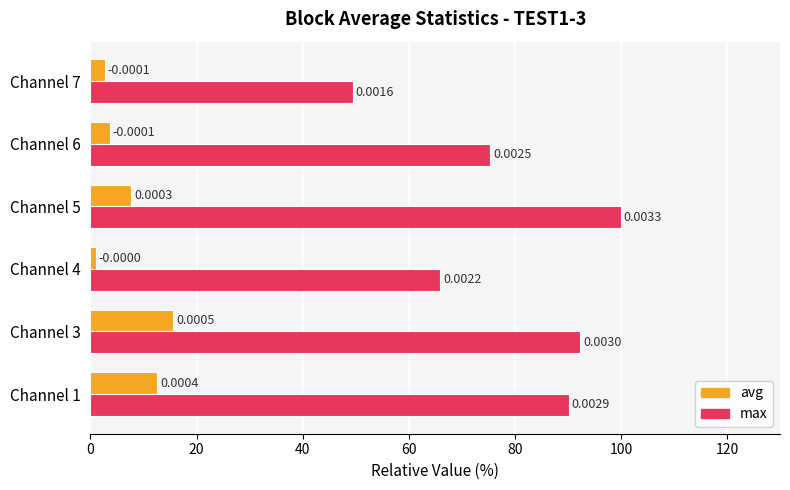

Reading left to right, what are all the values shown in this chart?

avg: 12.6	15.6	1.1	7.7	3.6	2.7
max: 90.1	92.3	66.0	100.0	75.4	49.5